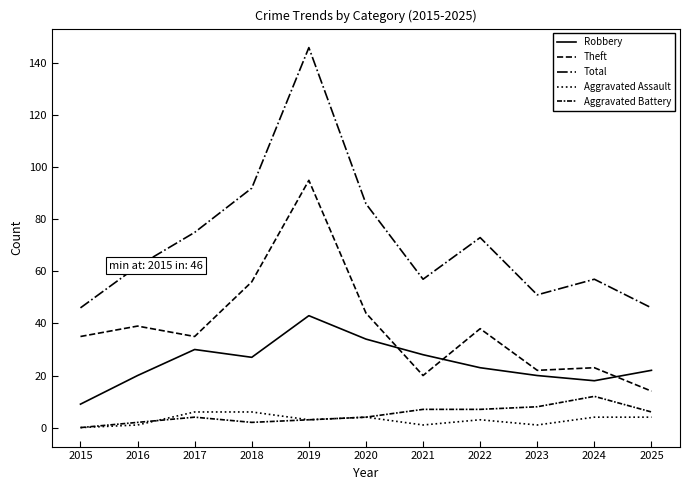

Does the chart display data point markers on the line(s)?

No